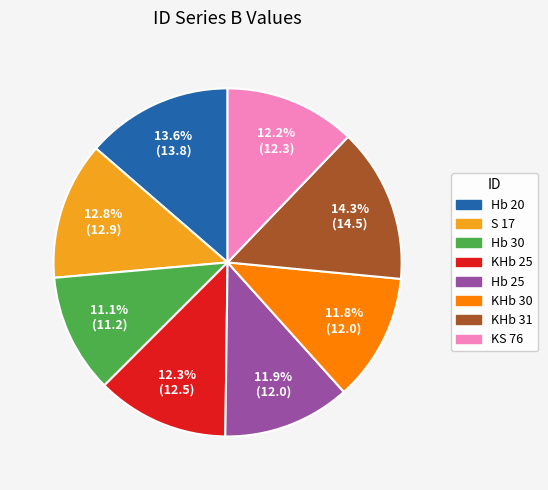

Between KHb 31 and S 17, which is larger?

KHb 31